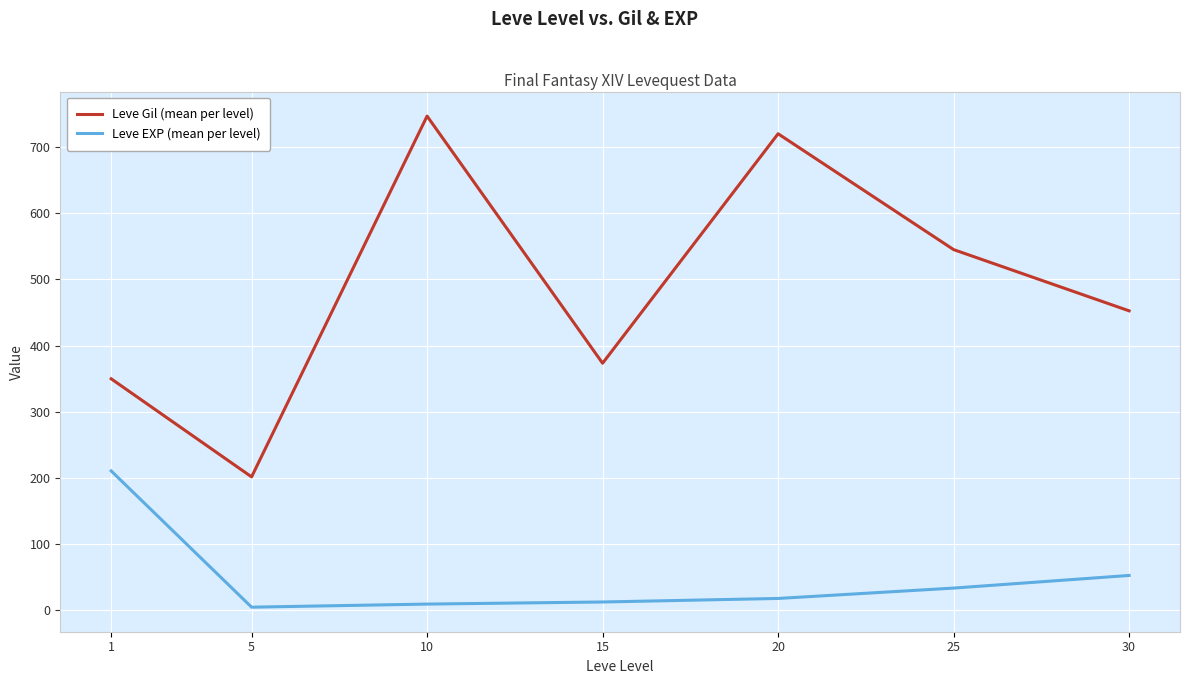

At 25, list the series in order from smallest to largest.

Leve EXP (mean per level), Leve Gil (mean per level)